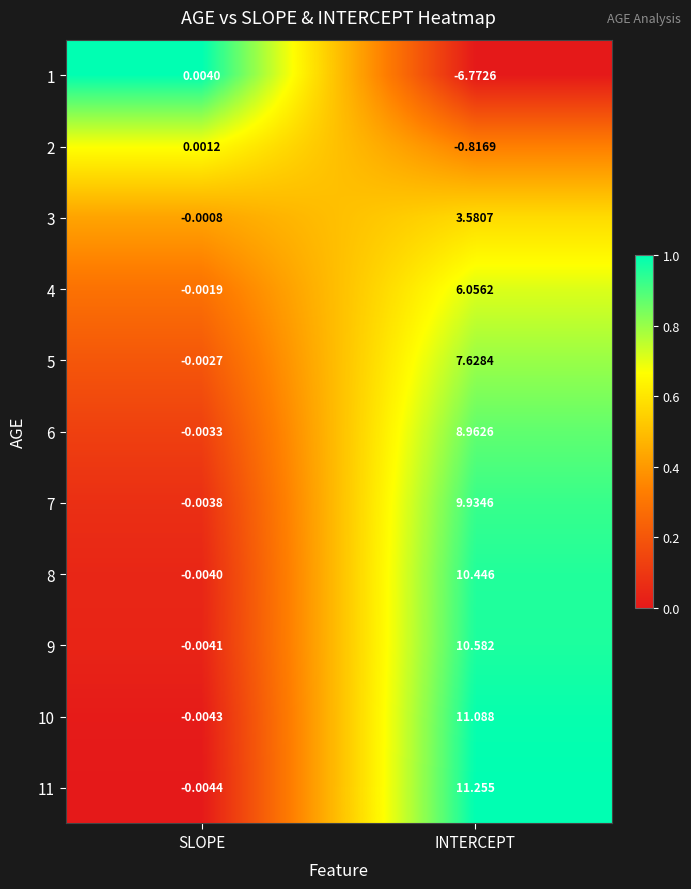

What is the difference between the highest and lowest values at INTERCEPT?

18.0